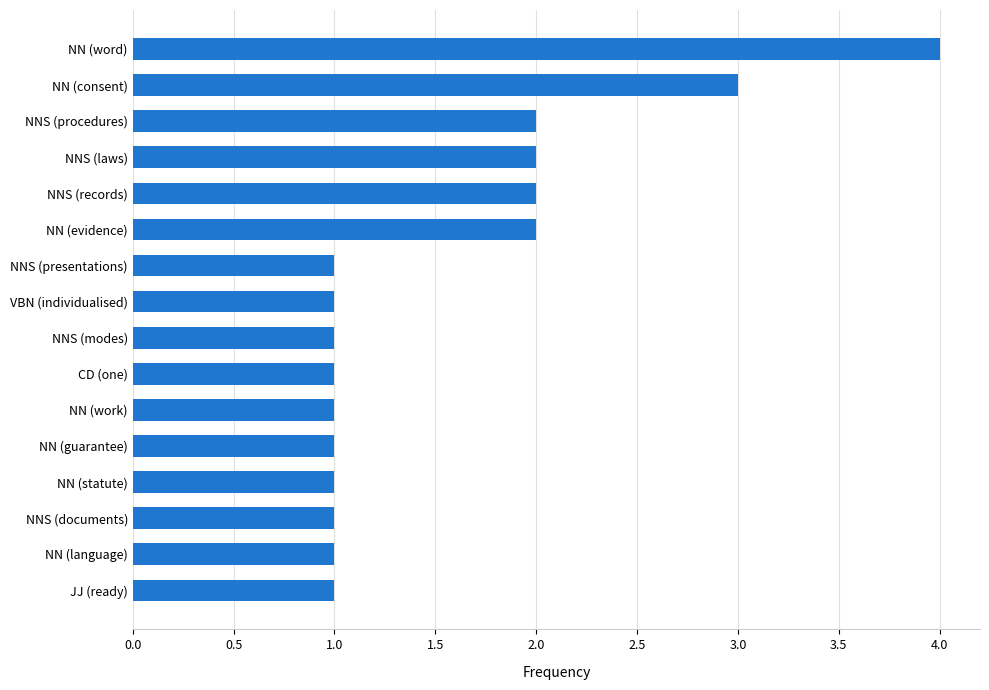

What is the sum of the values at NNS (records) and NNS (documents)?

3